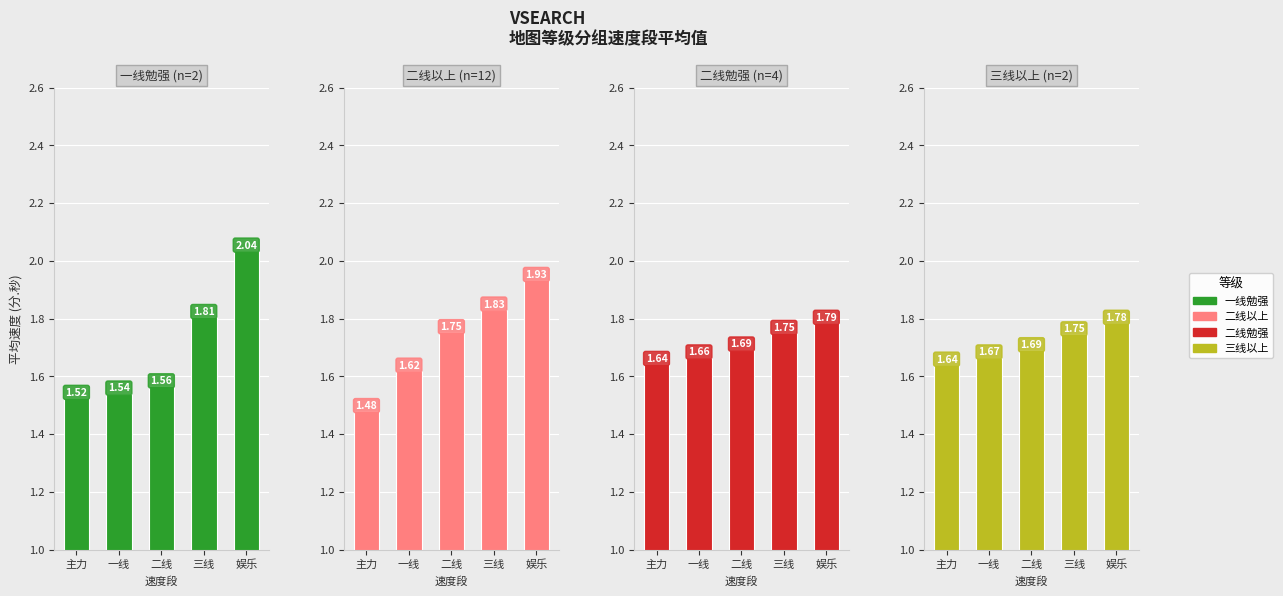

What is the greatest value displayed?

2.0